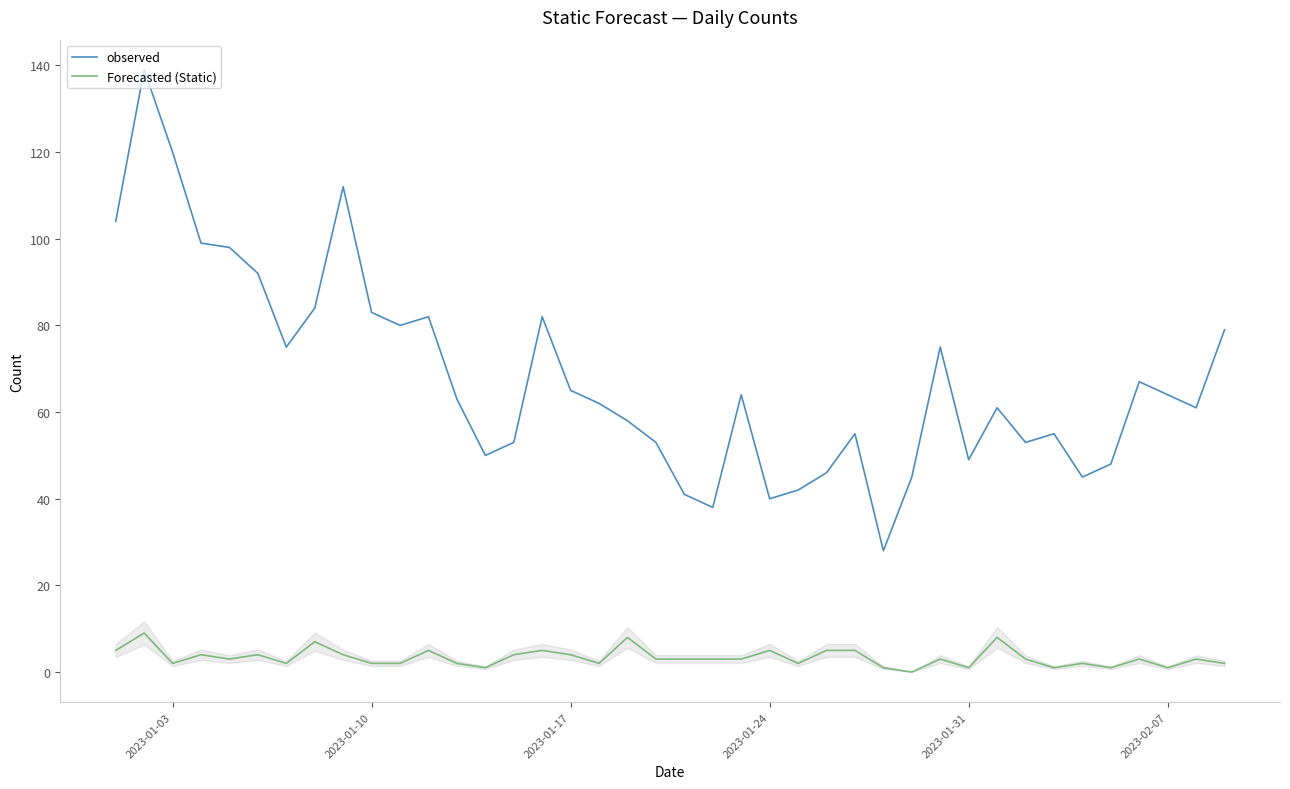

How many categories are shown in the chart?

40